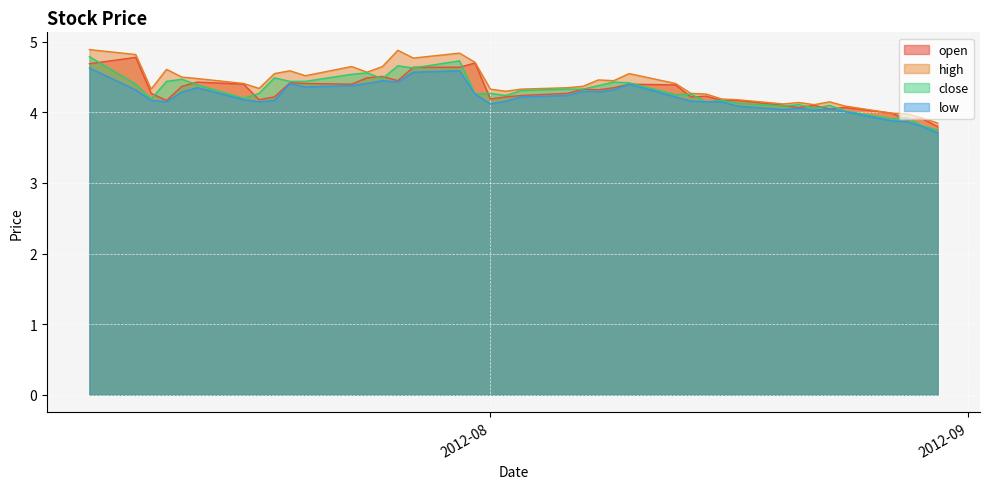

What is the lowest value of the low series?

3.7